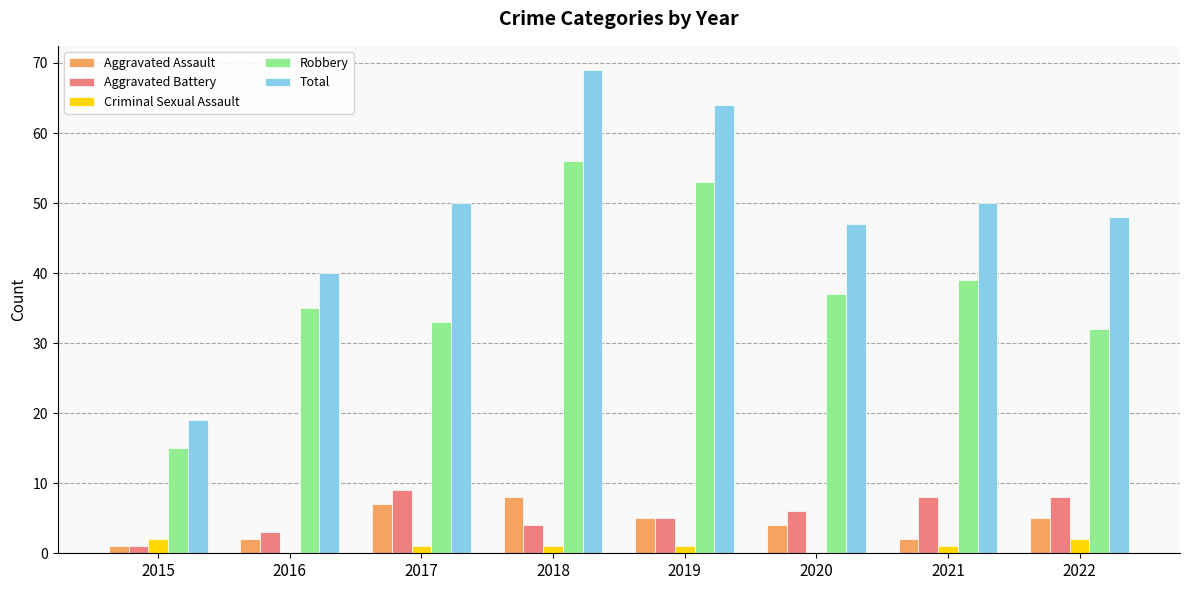

Between 2015 and 2018, which series saw the biggest shift?

Total